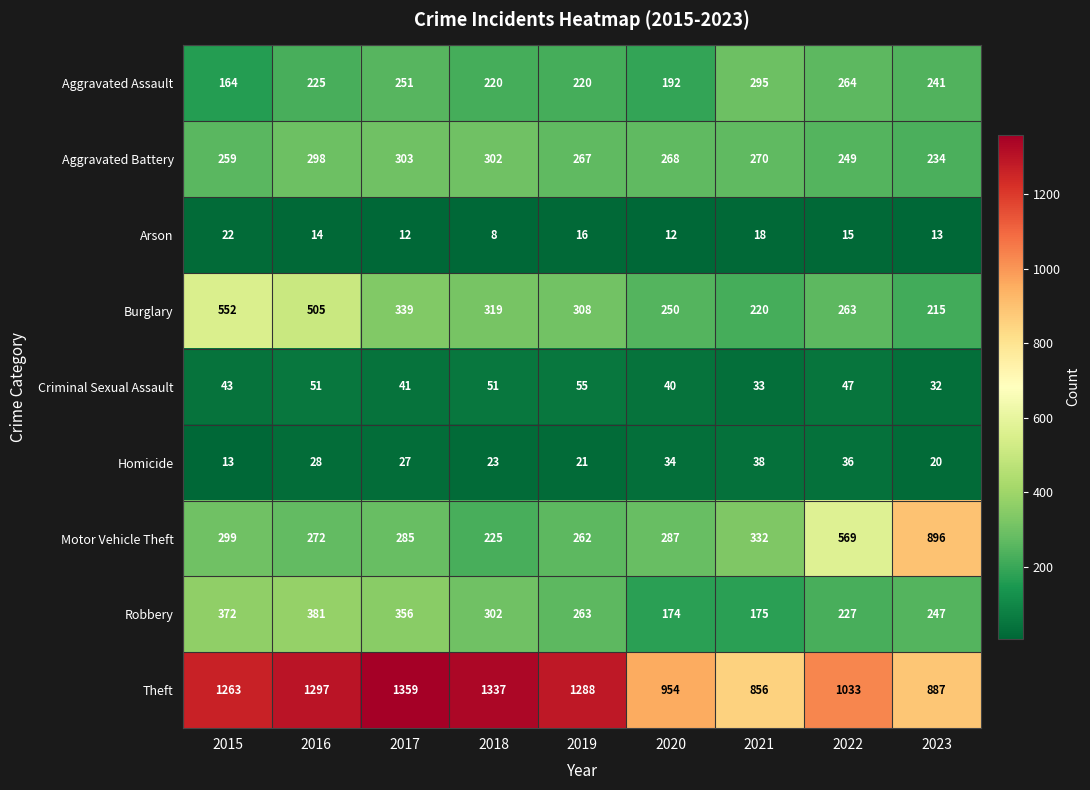

The Aggravated Assault series shows 39 at 2020. True or false?

False